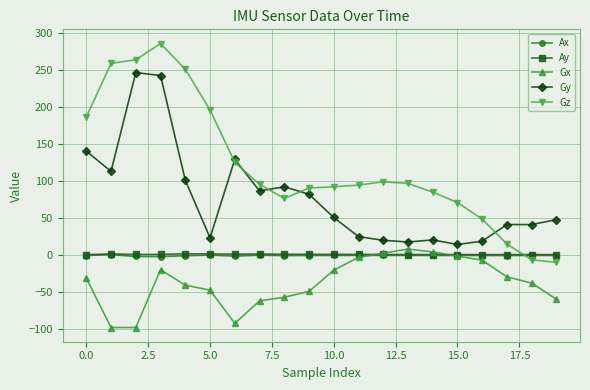

At how many categories does at least one series exceed 144?

6